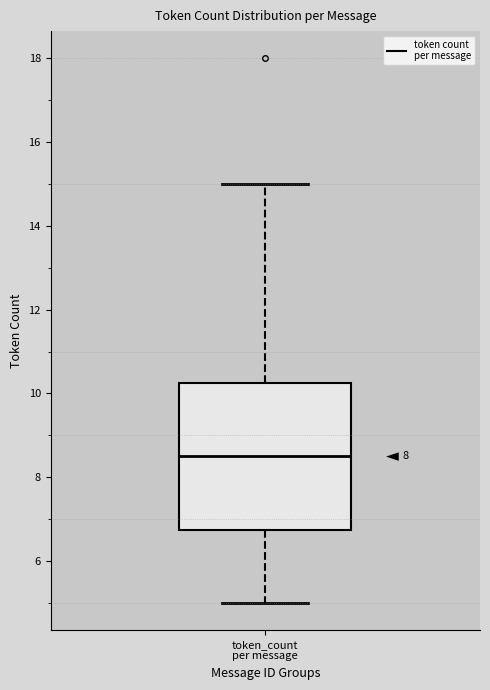

Where does the upper whisker of the box for token_count per message end on the y-axis? The values are not printed on the chart, so give them approximately, as read against the axis.

15.0